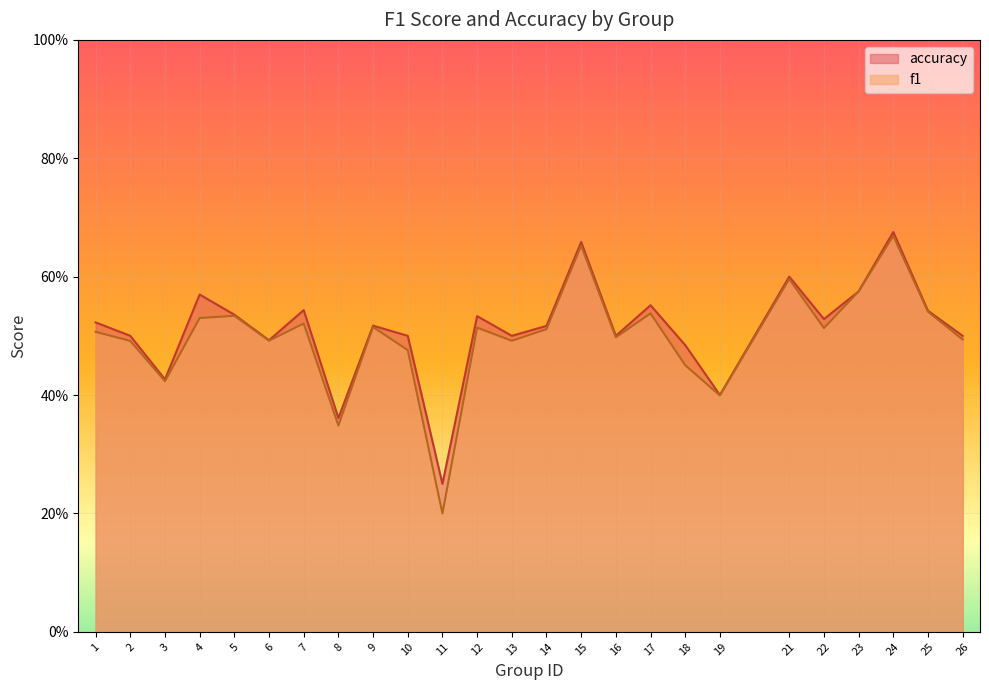

Is the value of f1 at 15 greater than the value of accuracy at 12?

Yes